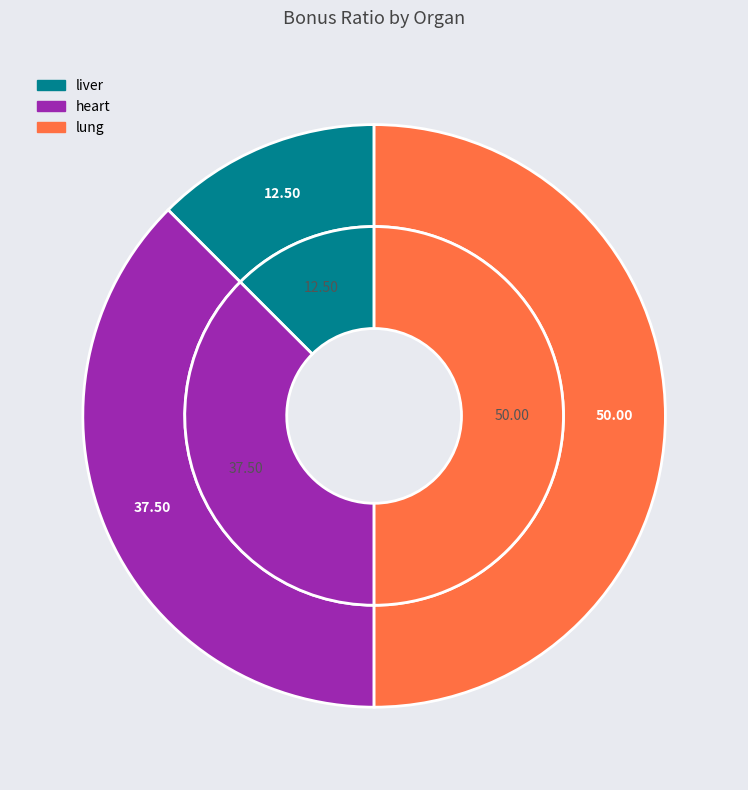

Is it true that liver is 12% of the pie?

True